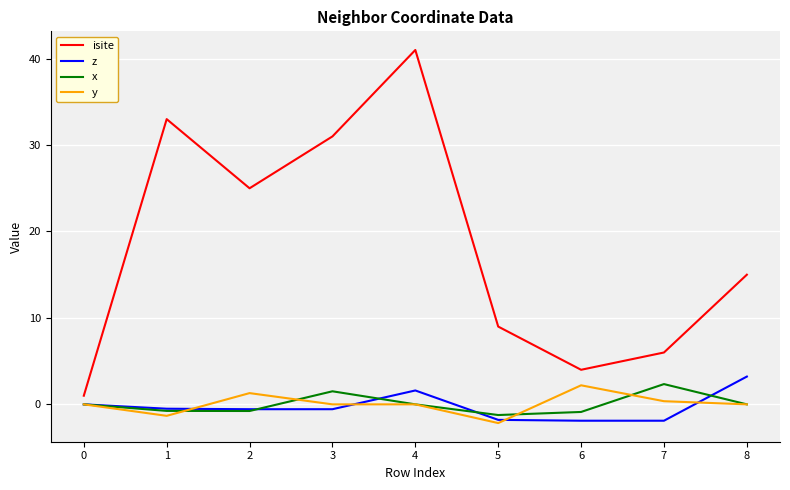

True or false: isite has more than 1 interior local peaks.

True